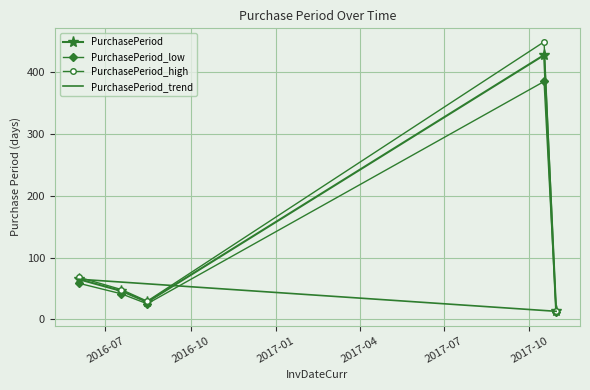

How many points are lower than both their immediate neighbors (excluding endpoints)?

1